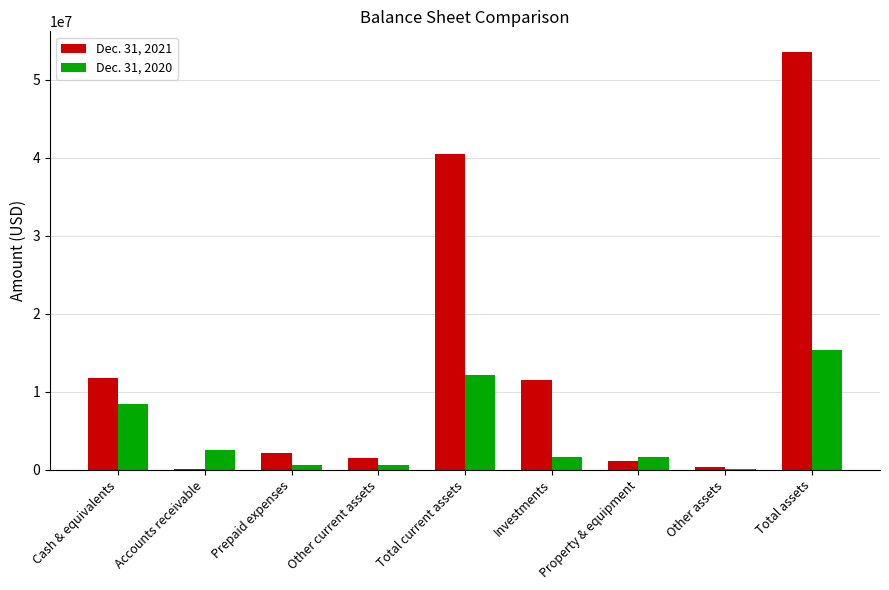

What is the total value across all series at Cash & equivalents?

20186511